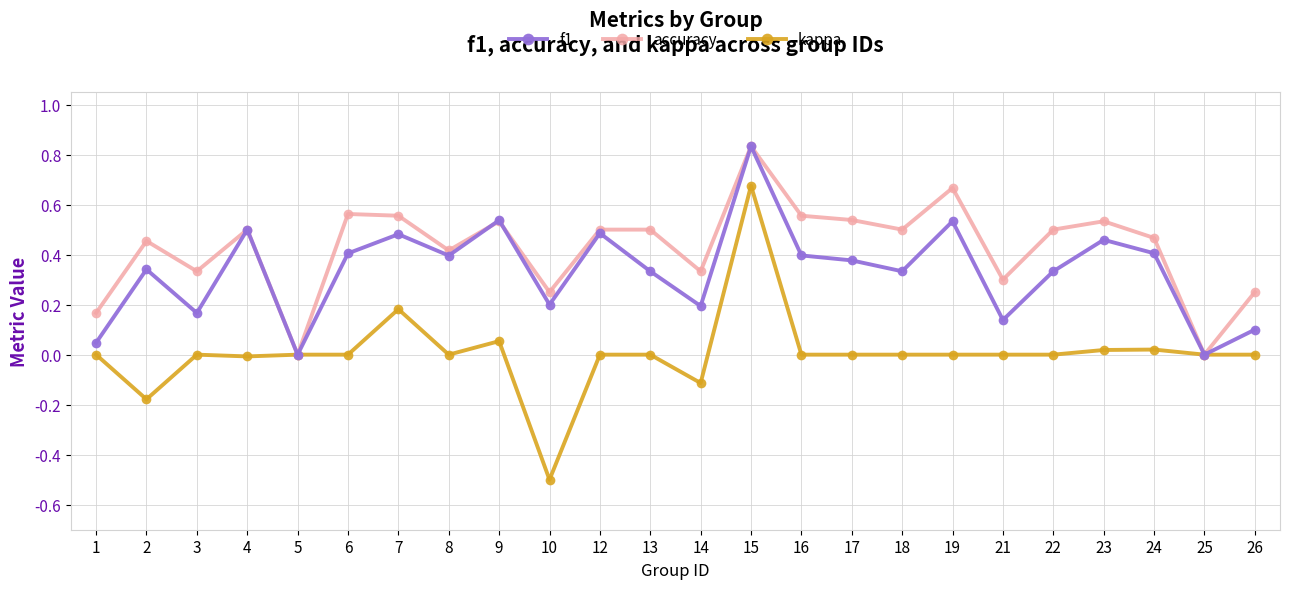

How many categories are shown in the chart?

24